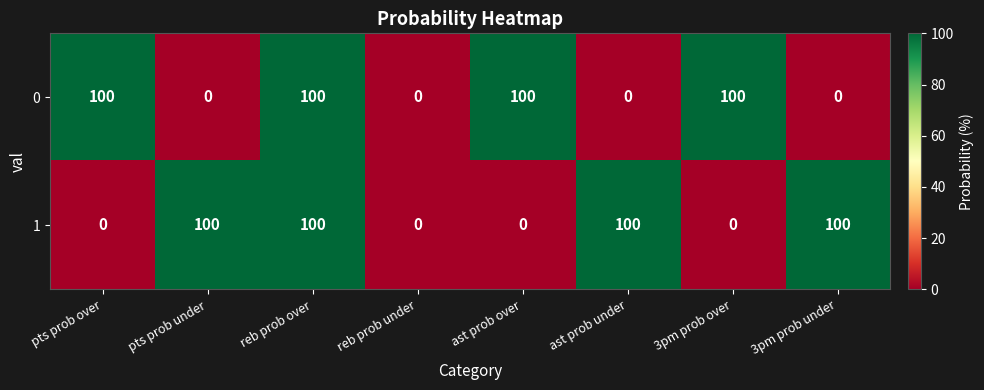

What is the total value across all series at 3pm prob under?

100